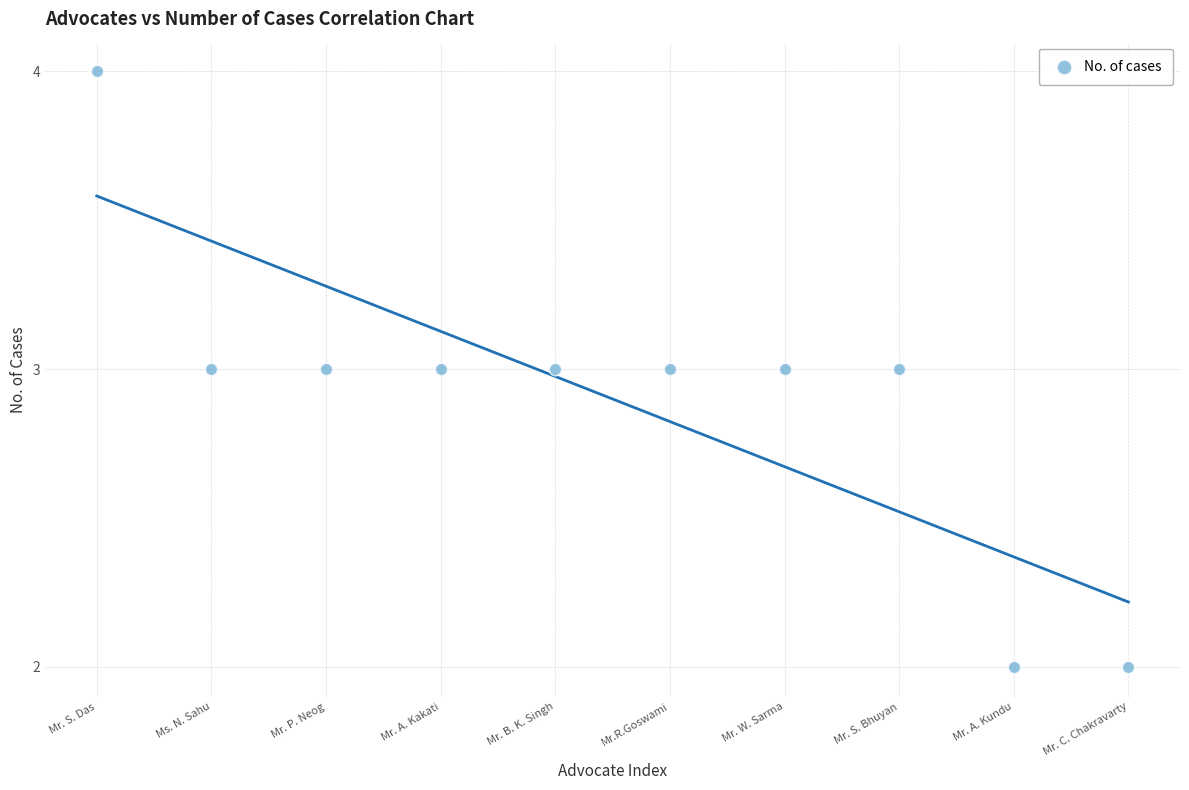

What is the average Y value?

3